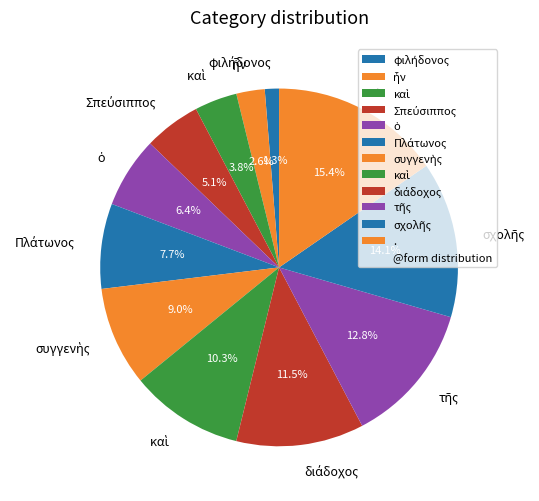

Is there a majority slice in this chart?

No